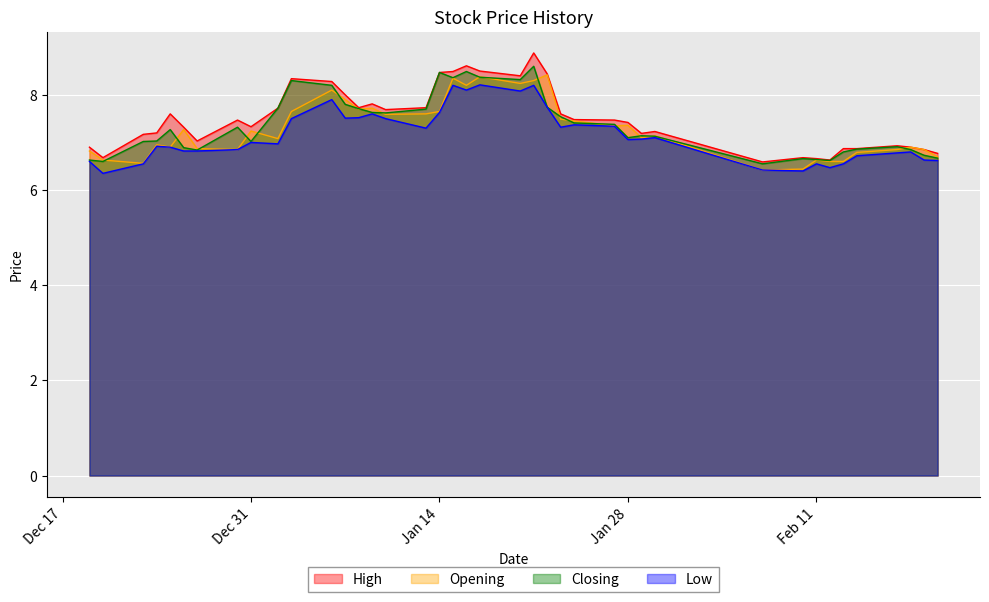

At which label does Low reach its minimum?

2013-12-20